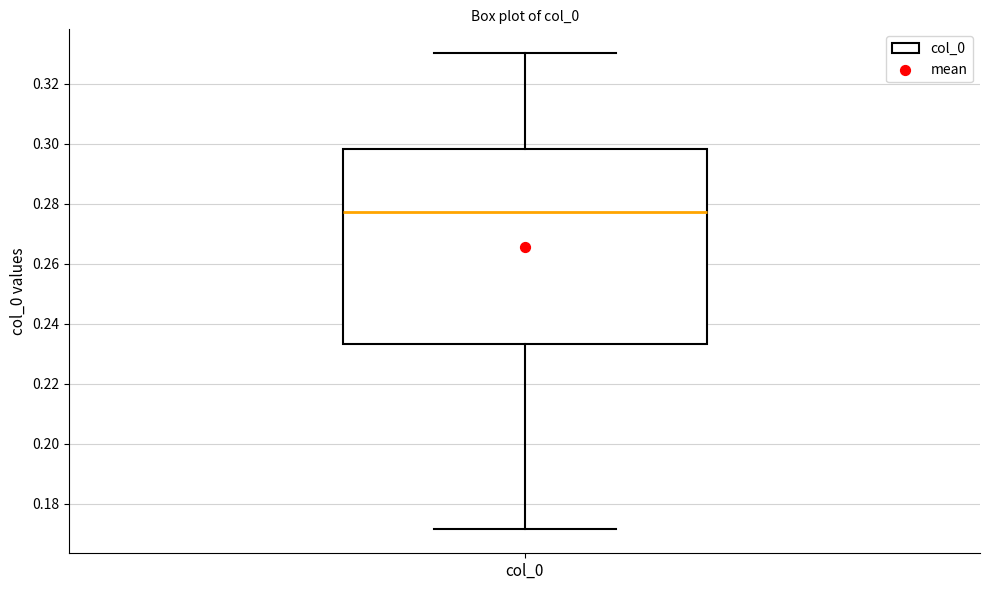

Transcribe this box plot: give where the median line is, the range the box spans, and where the two whiskers end, as read against the y-axis. The values are not printed on the chart, so give them approximately, as read against the axis.

median 0.278, box 0.234 to 0.298, whiskers 0.172 to 0.330